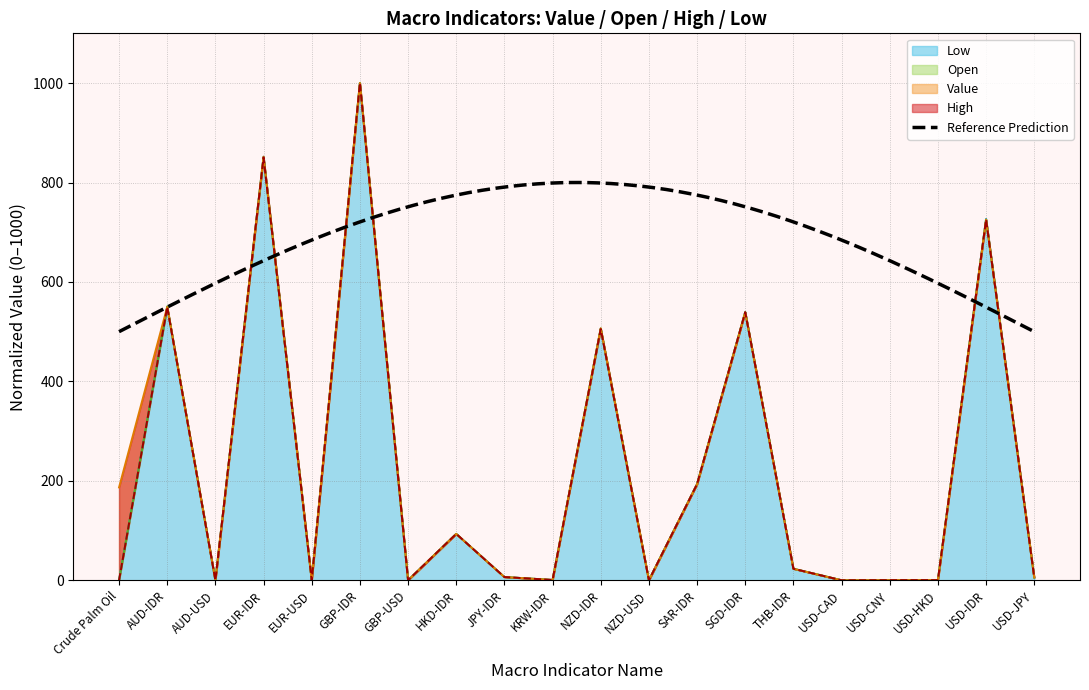

In Open, how many points are lower than both neighbors (excluding endpoints)?

6